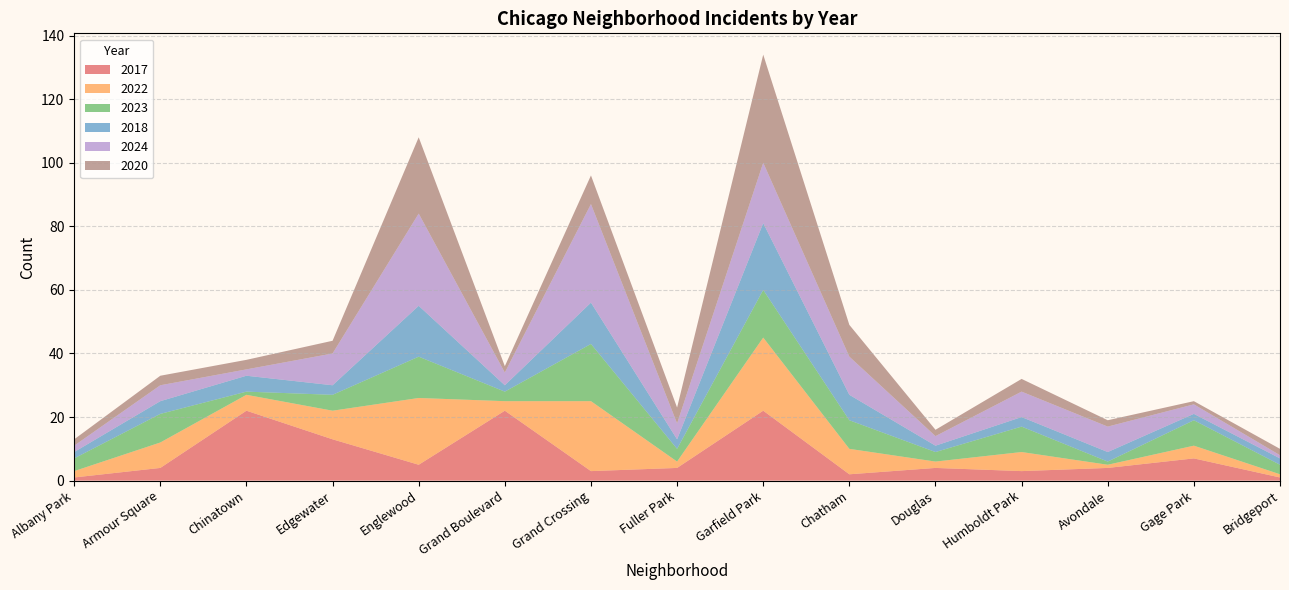

Reading left to right, extract all data points from this chart.

2017: Albany Park=1	Armour Square=4	Chinatown=22	Edgewater=13	Englewood=5	Grand Boulevard=22	Grand Crossing=3	Fuller Park=4	Garfield Park=22	Chatham=2	Douglas=4	Humboldt Park=3	Avondale=4	Gage Park=7	Bridgeport=1
2022: Albany Park=2	Armour Square=8	Chinatown=5	Edgewater=9	Englewood=21	Grand Boulevard=3	Grand Crossing=22	Fuller Park=2	Garfield Park=23	Chatham=8	Douglas=2	Humboldt Park=6	Avondale=1	Gage Park=4	Bridgeport=1
2023: Albany Park=4	Armour Square=9	Chinatown=1	Edgewater=5	Englewood=13	Grand Boulevard=3	Grand Crossing=18	Fuller Park=4	Garfield Park=15	Chatham=9	Douglas=3	Humboldt Park=8	Avondale=1	Gage Park=8	Bridgeport=3
2018: Albany Park=2	Armour Square=4	Chinatown=5	Edgewater=3	Englewood=16	Grand Boulevard=2	Grand Crossing=13	Fuller Park=3	Garfield Park=21	Chatham=8	Douglas=2	Humboldt Park=3	Avondale=3	Gage Park=2	Bridgeport=2
2024: Albany Park=2	Armour Square=5	Chinatown=2	Edgewater=10	Englewood=29	Grand Boulevard=4	Grand Crossing=31	Fuller Park=5	Garfield Park=19	Chatham=12	Douglas=3	Humboldt Park=8	Avondale=8	Gage Park=3	Bridgeport=1
2020: Albany Park=2	Armour Square=3	Chinatown=3	Edgewater=4	Englewood=24	Grand Boulevard=2	Grand Crossing=9	Fuller Park=5	Garfield Park=34	Chatham=10	Douglas=2	Humboldt Park=4	Avondale=2	Gage Park=1	Bridgeport=2